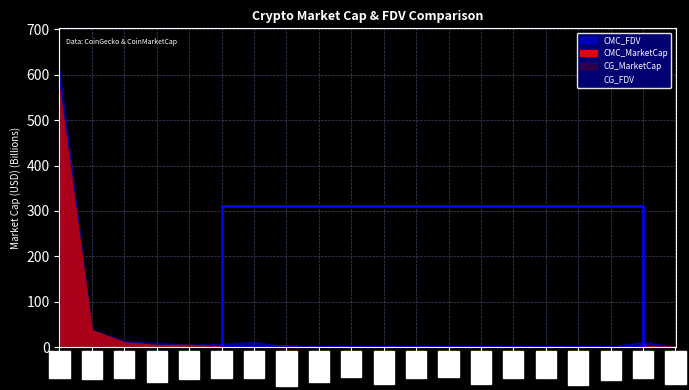

What is the value of the CG_FDV point at the 20th from the left?

242836828